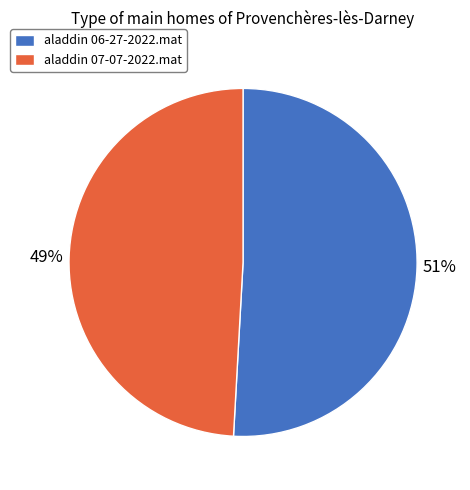

Which has a higher value, aladdin 06-27-2022.mat or aladdin 07-07-2022.mat?

aladdin 06-27-2022.mat